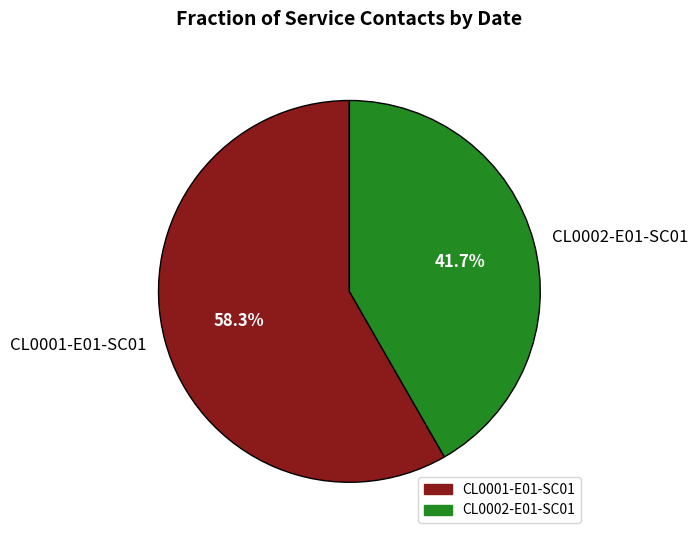

To the nearest percent, what is the difference between the largest and smallest slice percentages?

17%